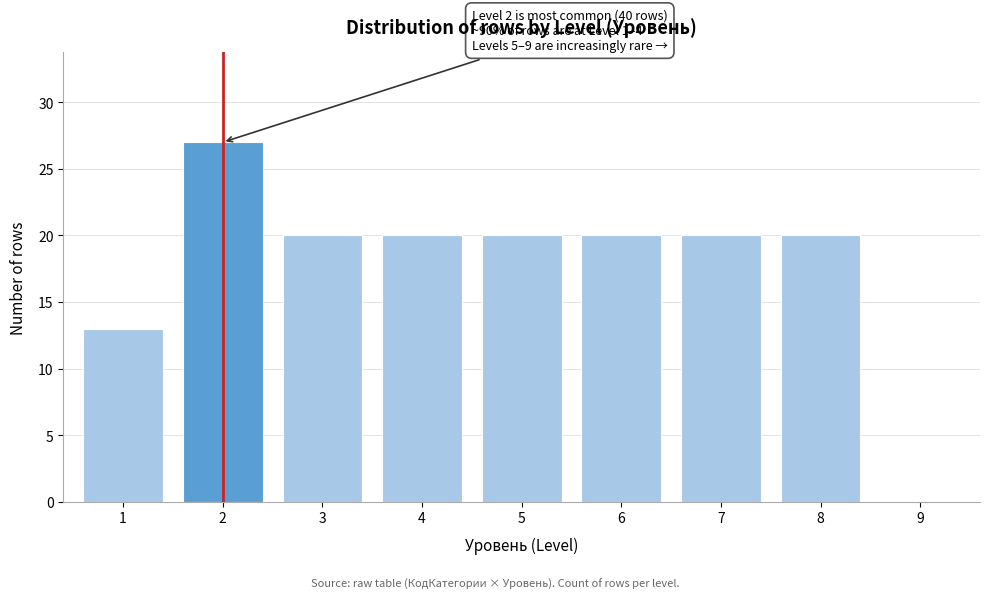

Reading right to left, extract all data points from this chart.

9=0	8=20	7=20	6=20	5=20	4=20	3=20	2=27	1=13